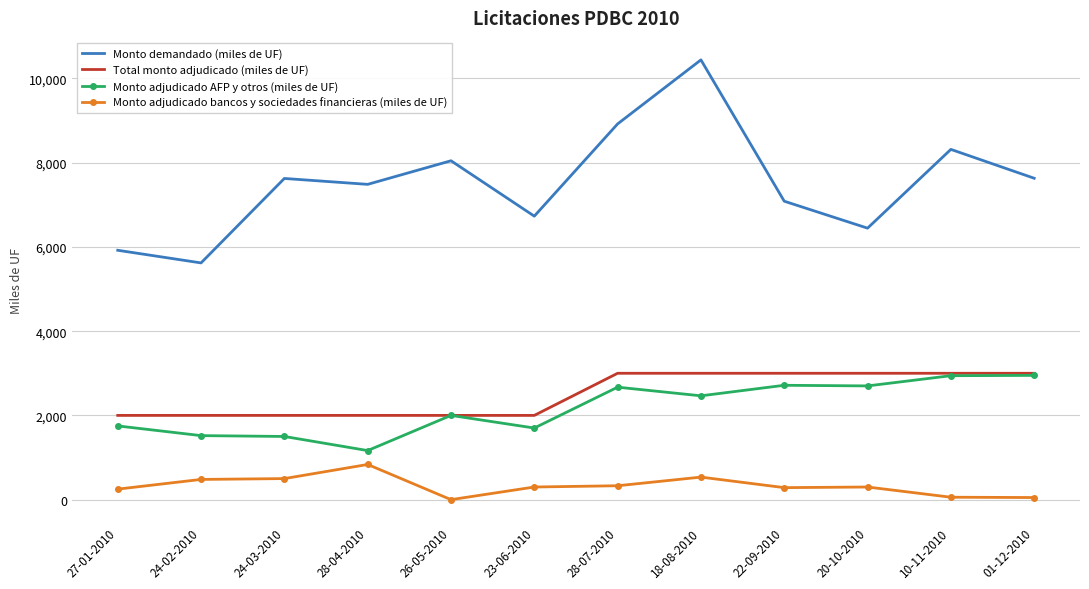

What is the total value across all series at 01-12-2010?

13630.0